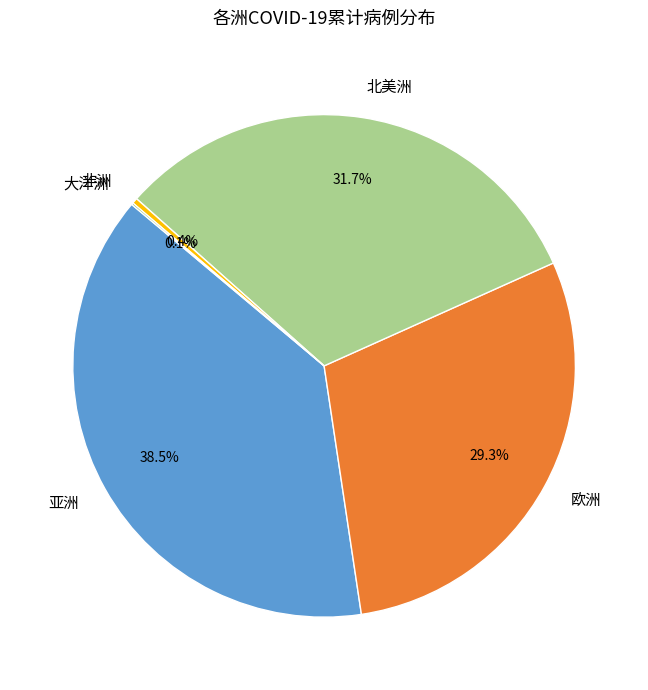

Between 北美洲 and 非洲, which is larger?

北美洲